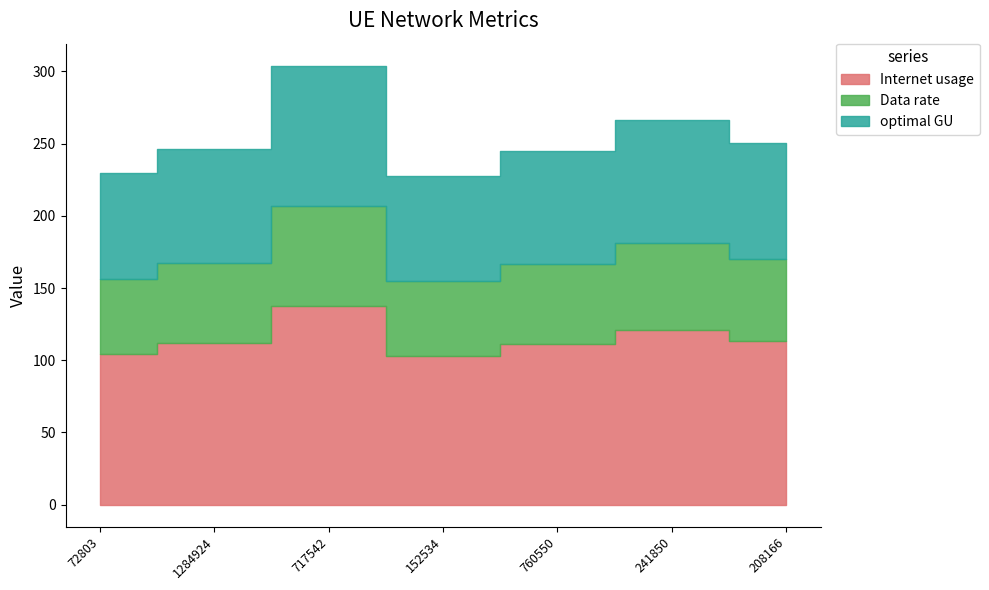

True or false: Data rate and Internet usage cross at least once.

False